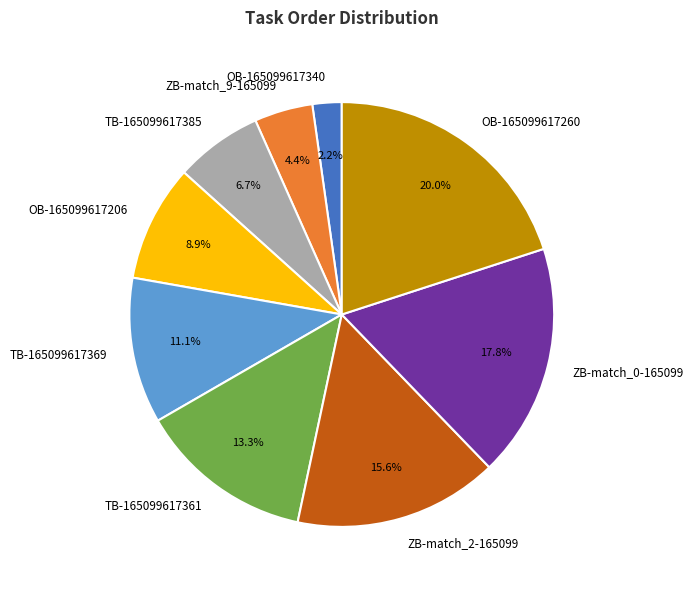

What is the smallest slice in the pie chart?

OB-165099617340